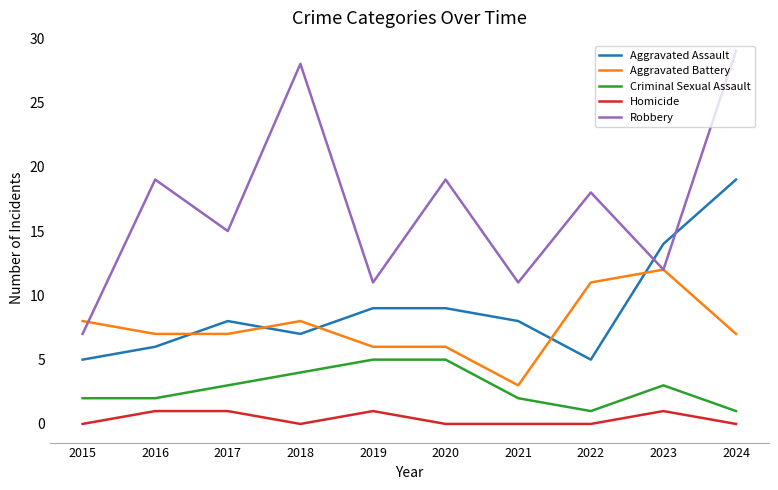

Rank the series by their maximum value, from lowest to highest.

Homicide, Criminal Sexual Assault, Aggravated Battery, Aggravated Assault, Robbery